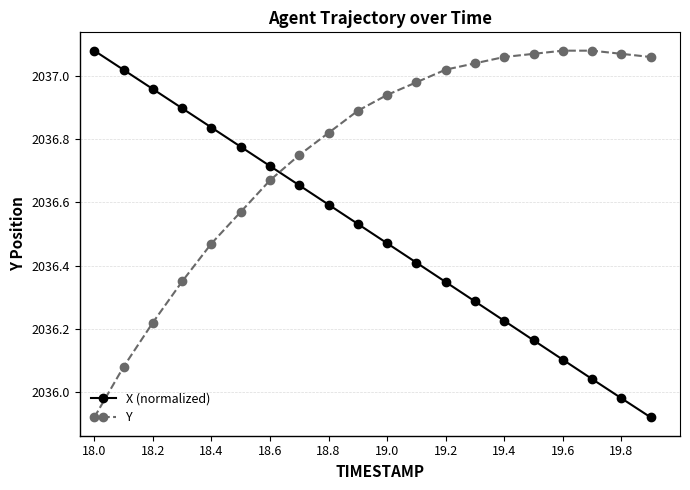

What is the difference between the maximum and minimum values in the Y series?

1.2